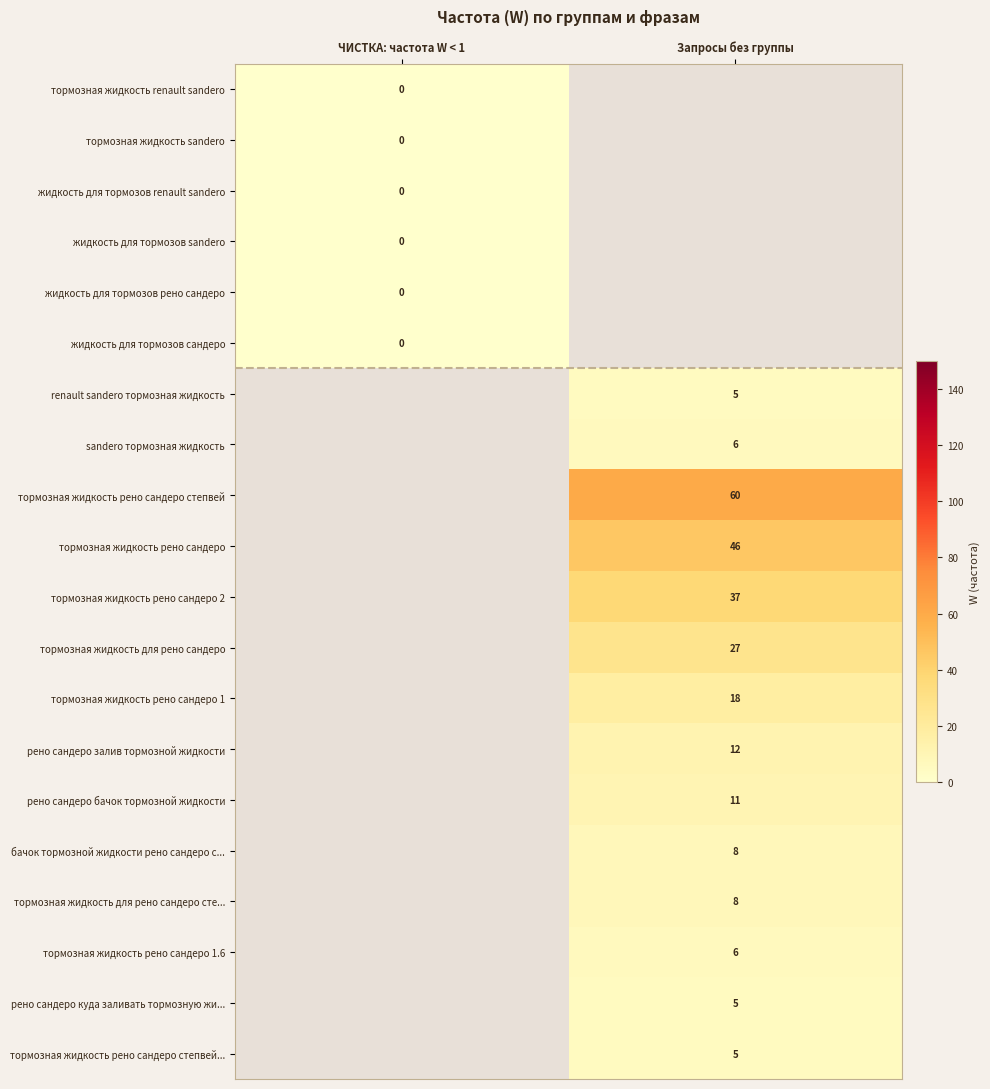

Between ЧИСТКА: частота W < 1 and Запросы без группы, which is larger?

Запросы без группы